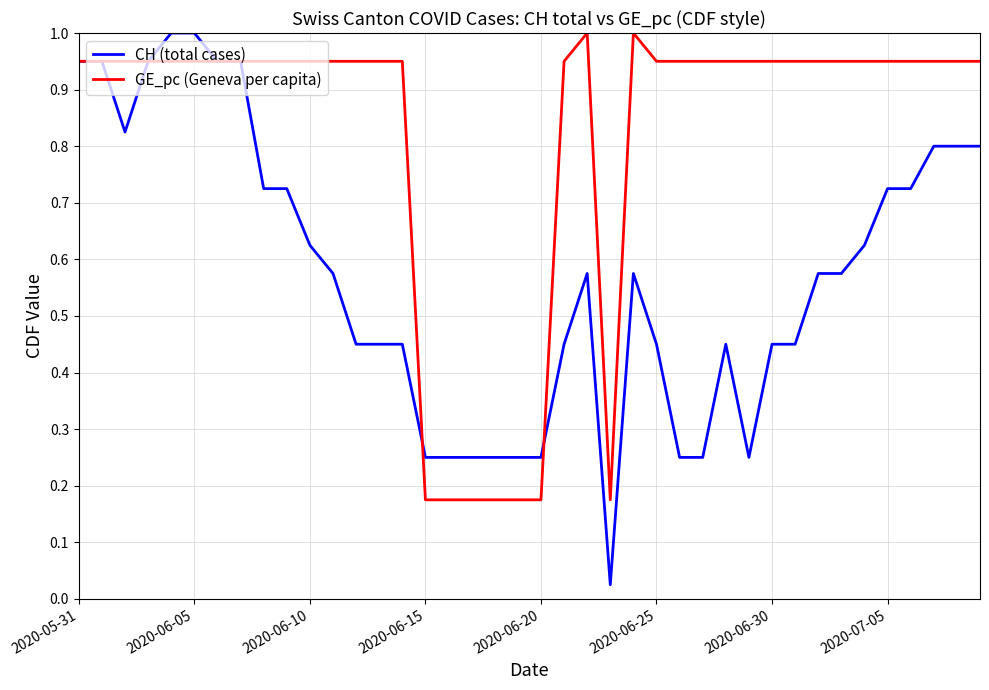

True or false: CH (total cases) and GE_pc (Geneva per capita) cross at least once.

True